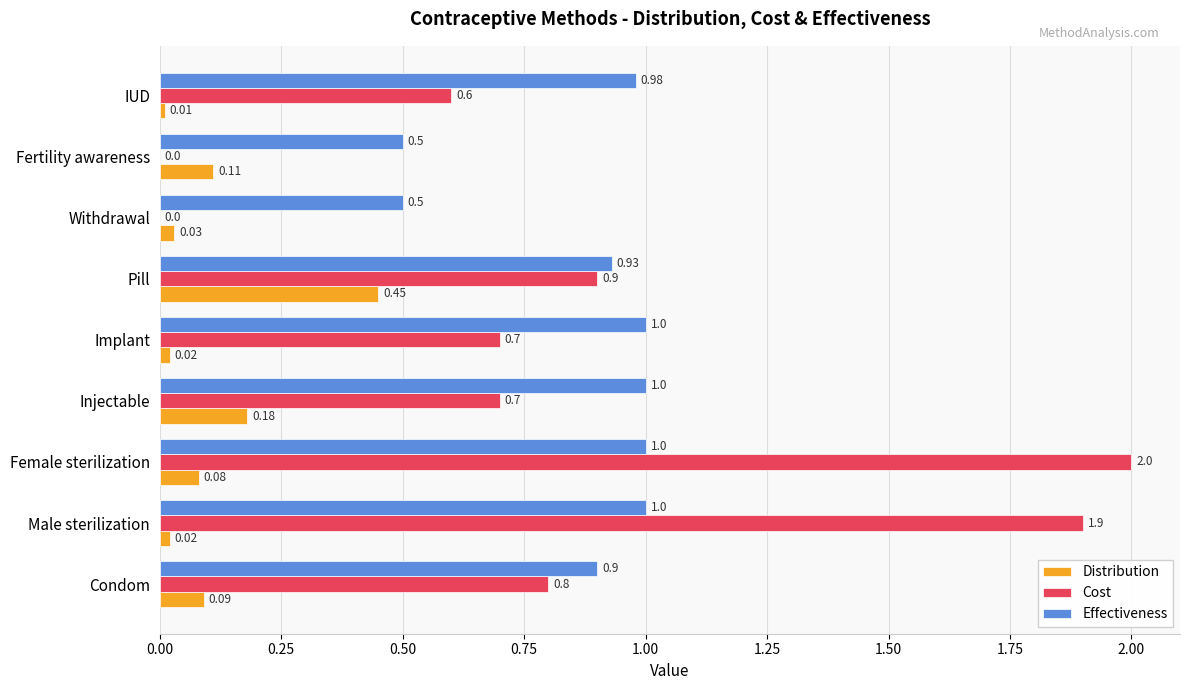

Which series changed the most between Implant and Withdrawal?

Cost